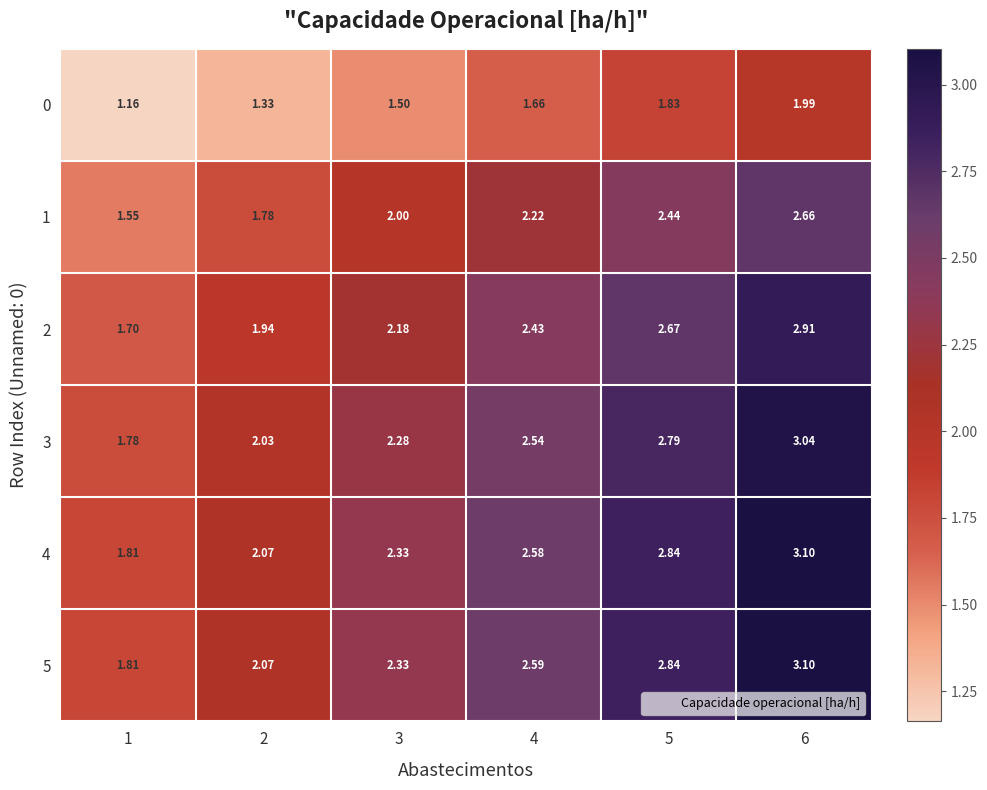

Is the value of 1 at 2 greater than the value of 2 at 5?

No